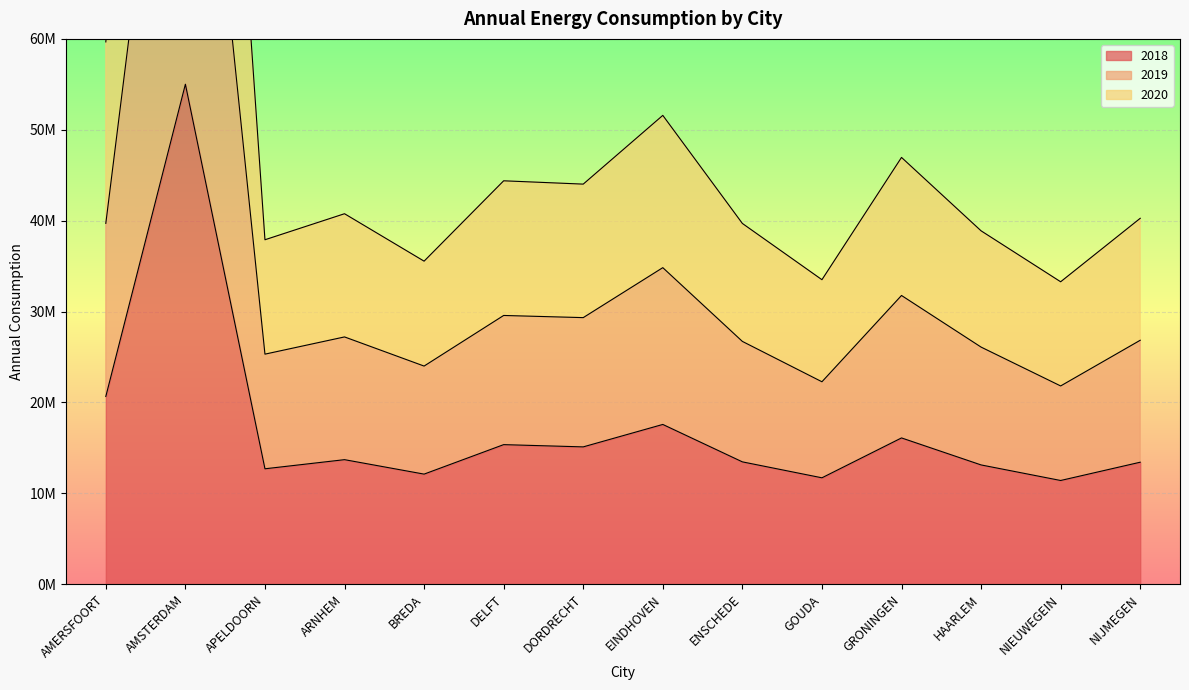

The value of 2020 at DELFT is 44384390. True or false?

True